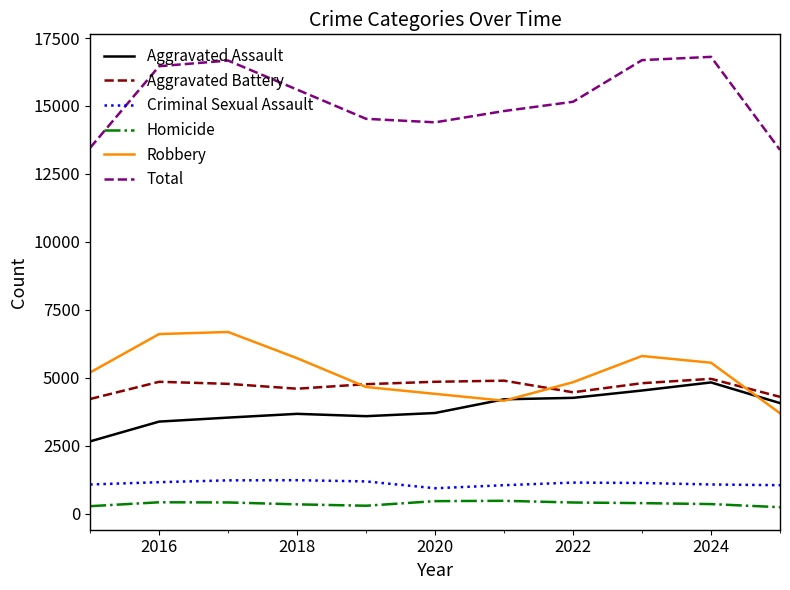

What is the maximum value shown in the chart?

16807